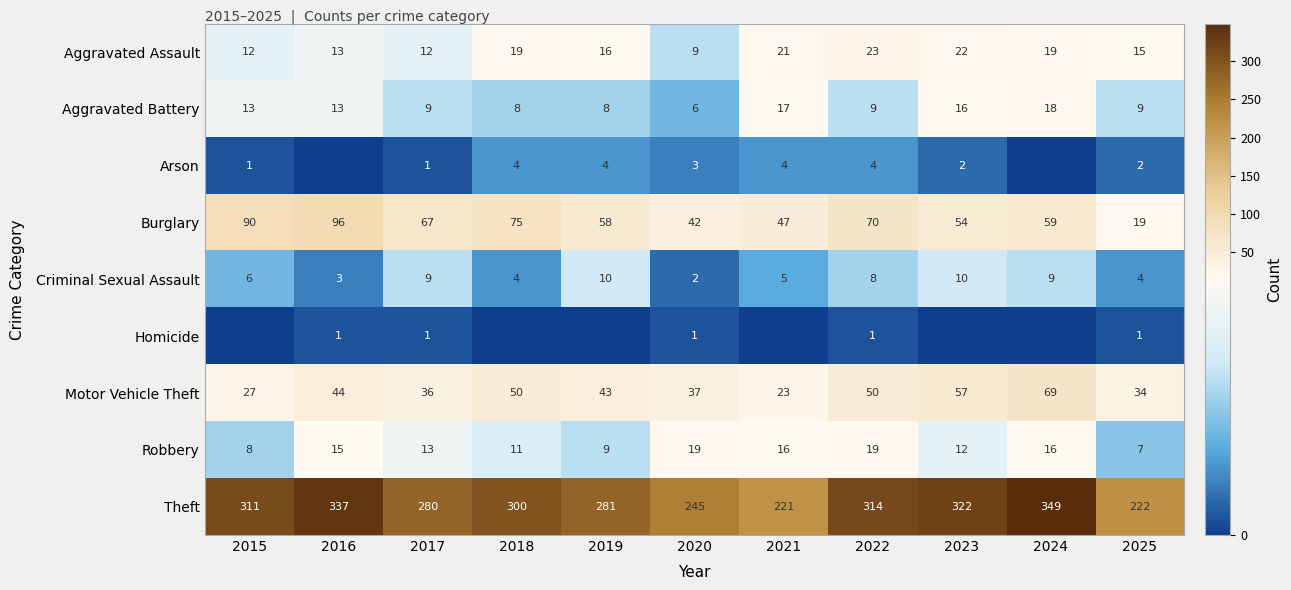

How many data points does each series have?

11